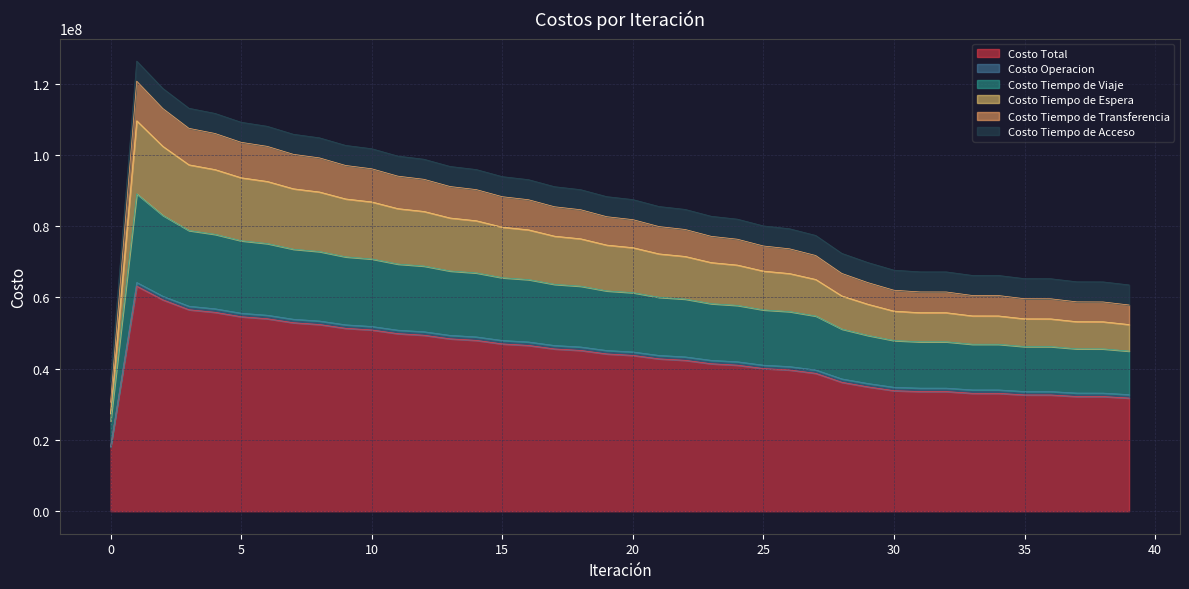

What is the minimum value for Costo Total?

18101807.3